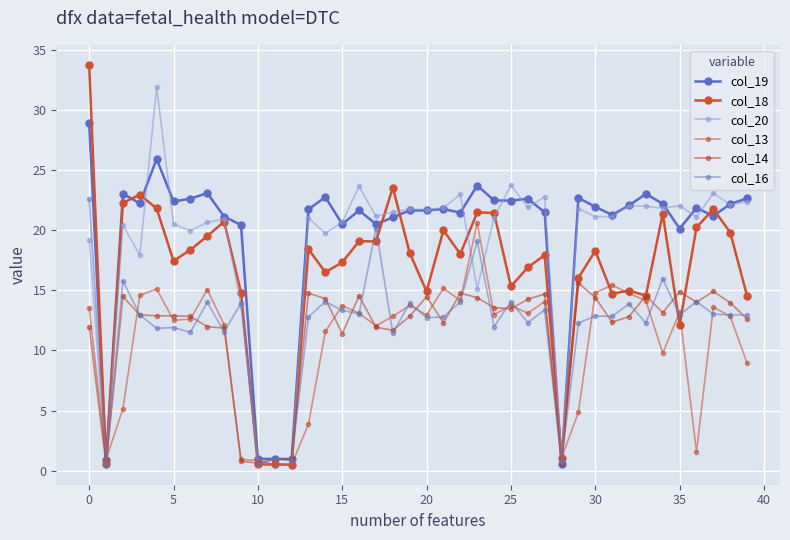

At which label does col_16 first exceed 12?

0